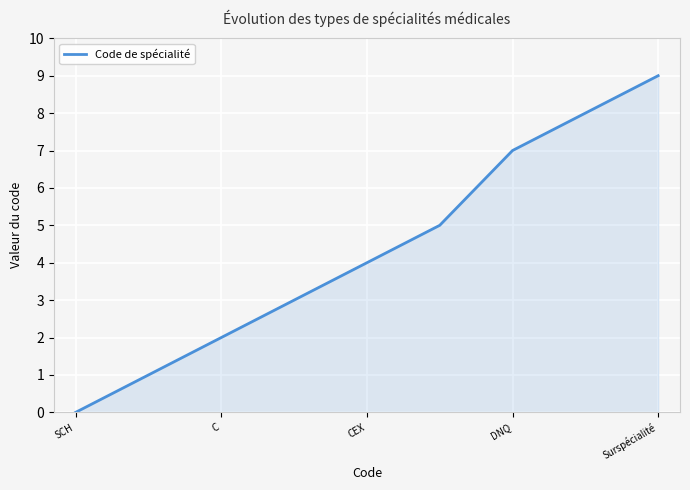

What is the maximum value shown in the chart?

9